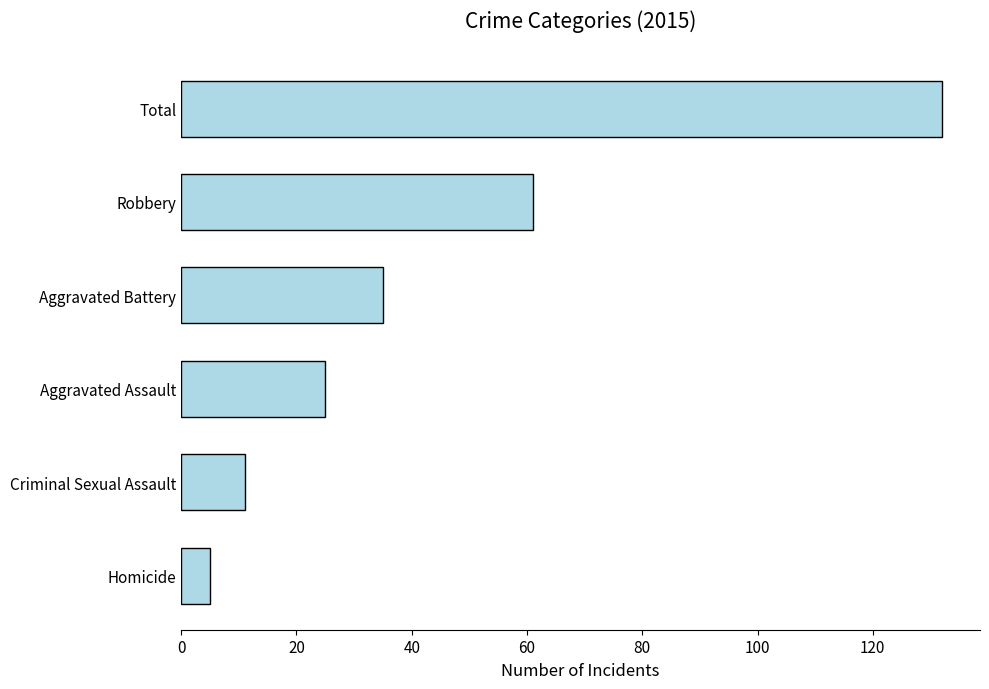

Does the chart contain any negative values?

No